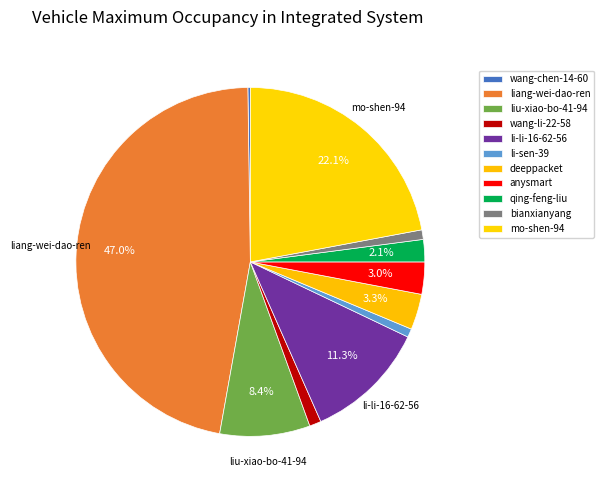

Rank the categories by value from highest to lowest.

liang-wei-dao-ren, mo-shen-94, li-li-16-62-56, liu-xiao-bo-41-94, deeppacket, anysmart, qing-feng-liu, wang-li-22-58, bianxianyang, li-sen-39, wang-chen-14-60